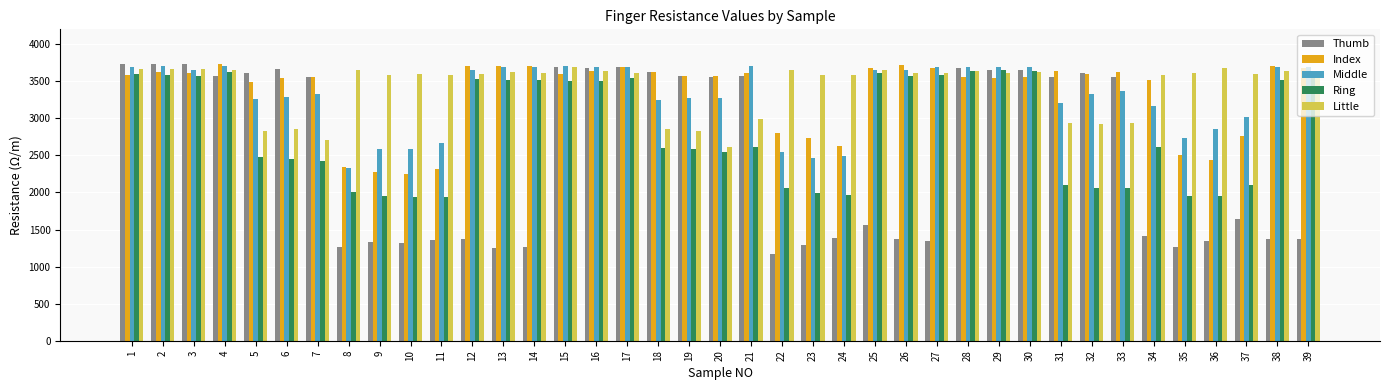

What is the sum of the Little values at 22 and 31?

6580